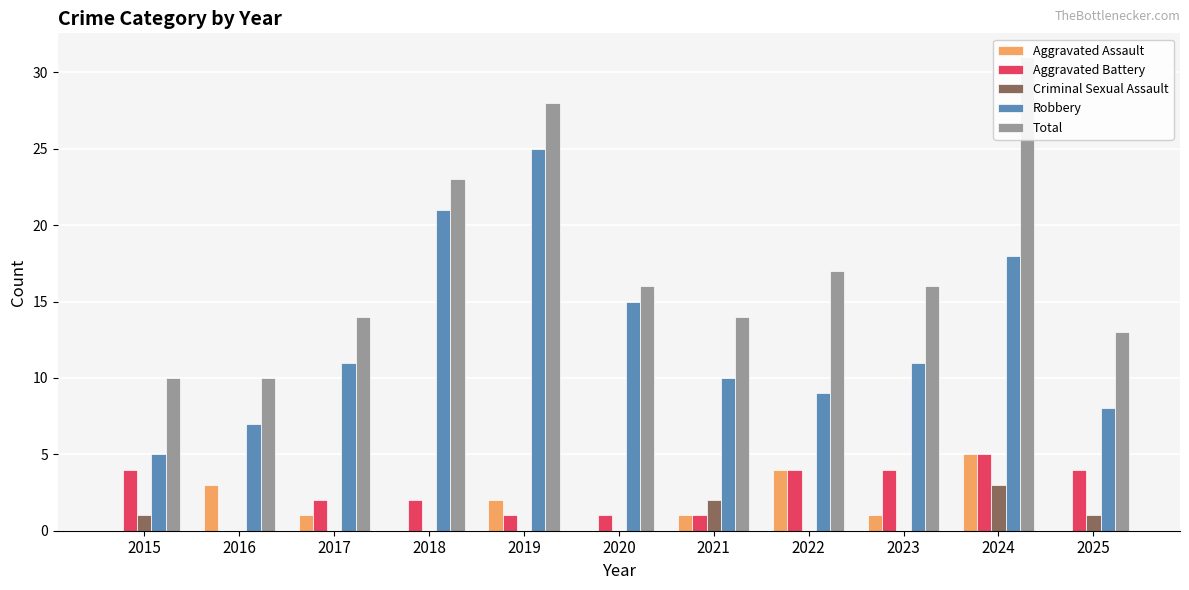

How many bars are there in each group?

5